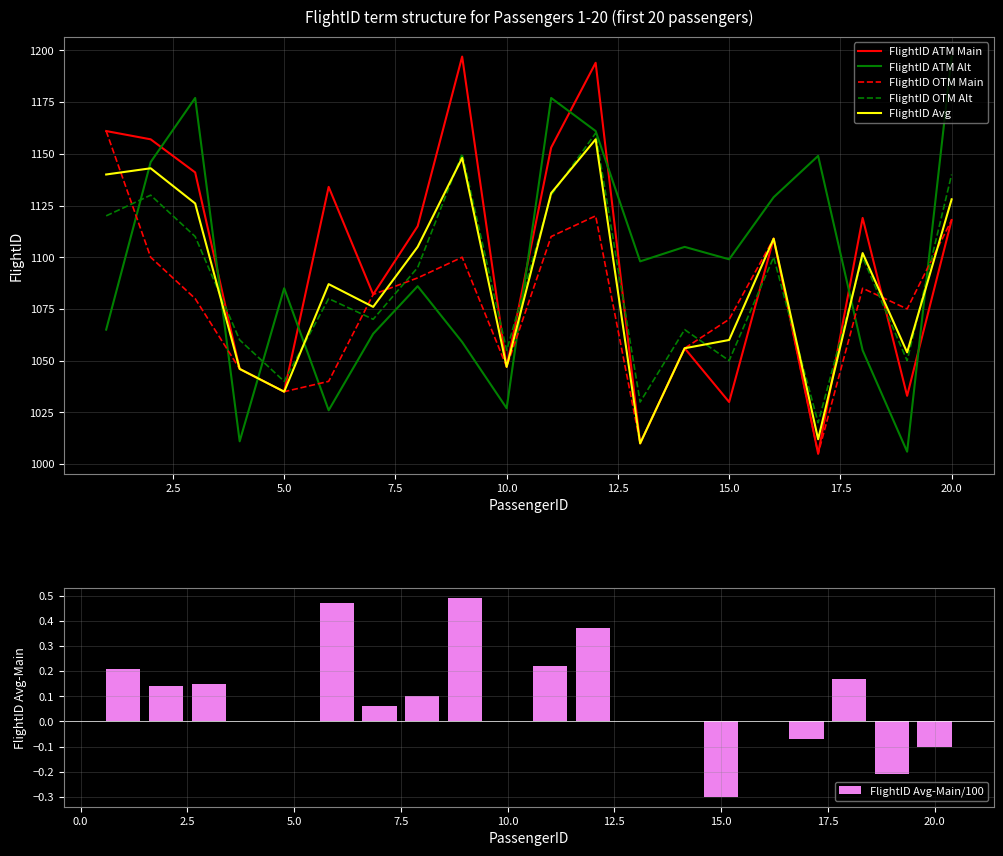

What is the average value of the FlightID Avg-Main/100 series?

0.1